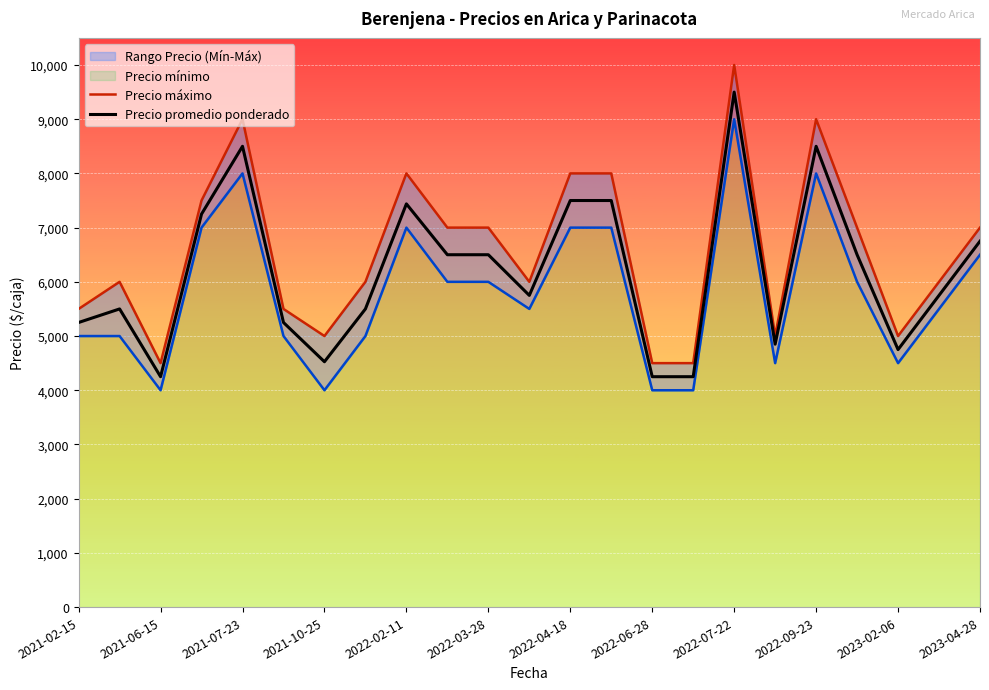

What is the difference between the Precio mínimo values at 2023-04-28 and 22?

1000